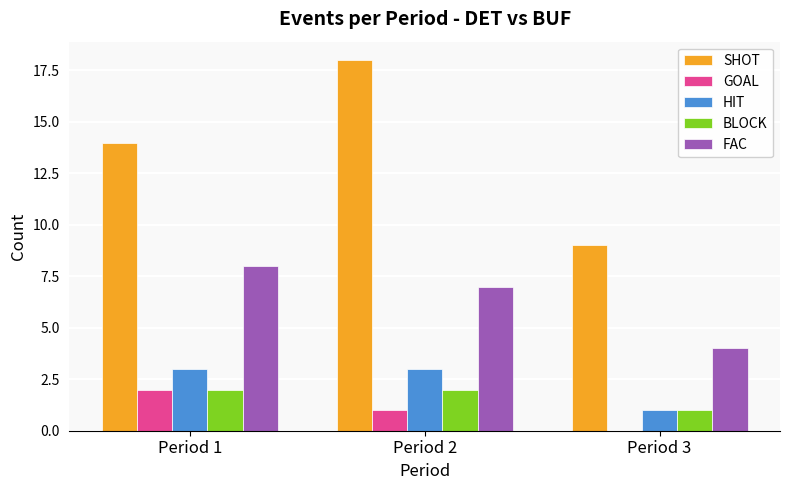

Is the value of BLOCK at Period 1 greater than the value of HIT at Period 1?

No